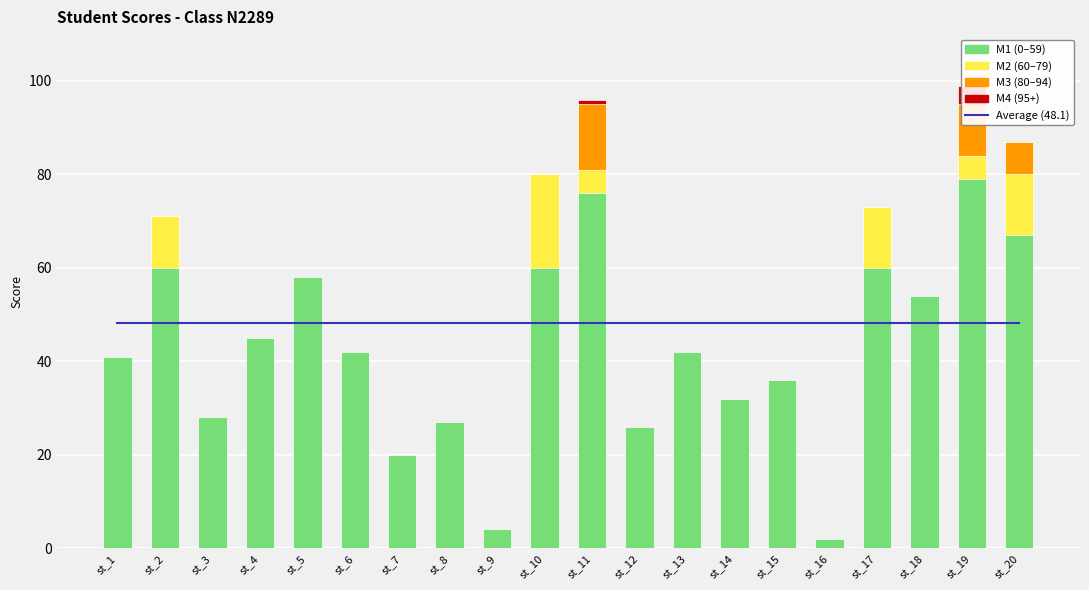

Where is score nearest to the value 50?

st_18